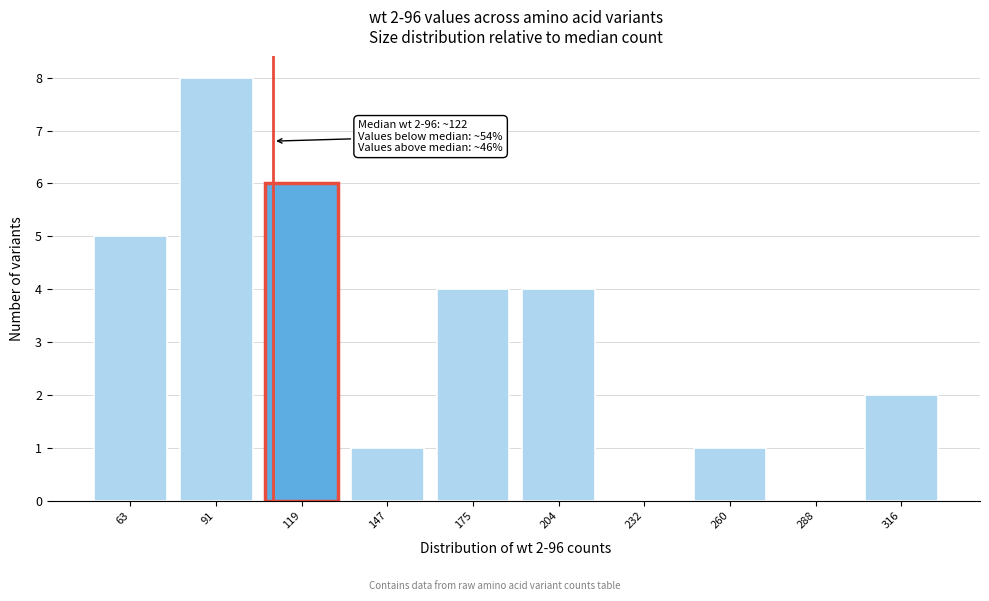

Reading right to left, what are all the values shown in this chart?

316=2	288=0	260=1	232=0	204=4	175=4	147=1	119=6	91=8	63=5